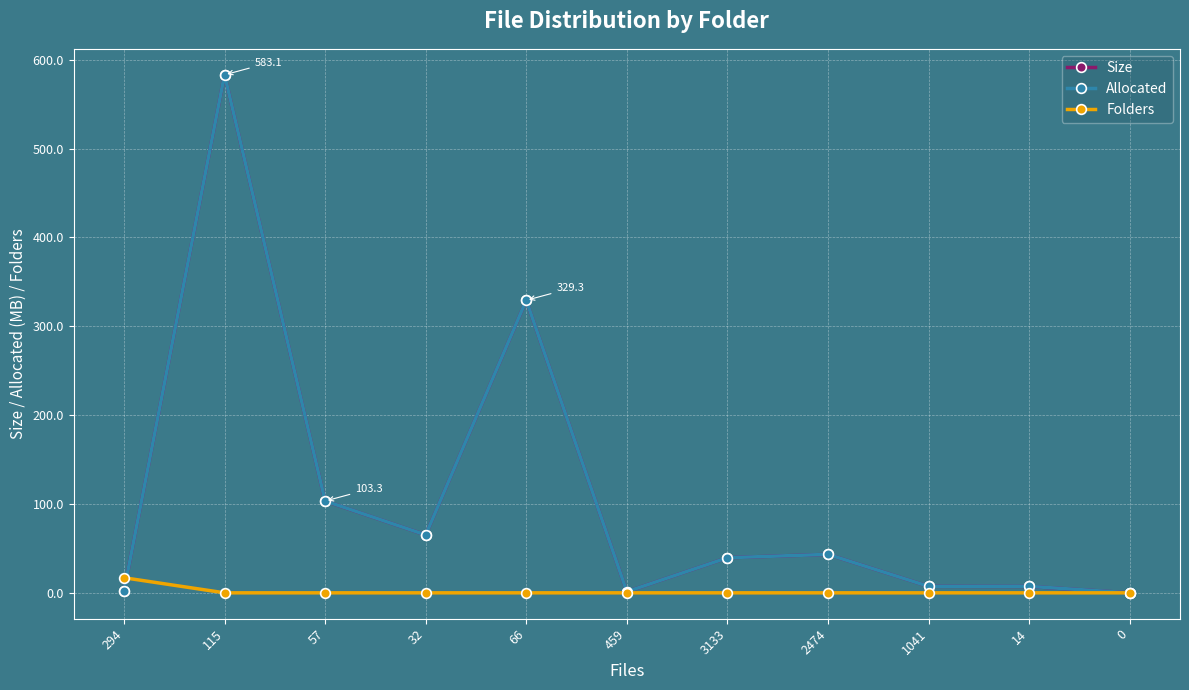

The Size series shows 7.2 at 14. True or false?

True